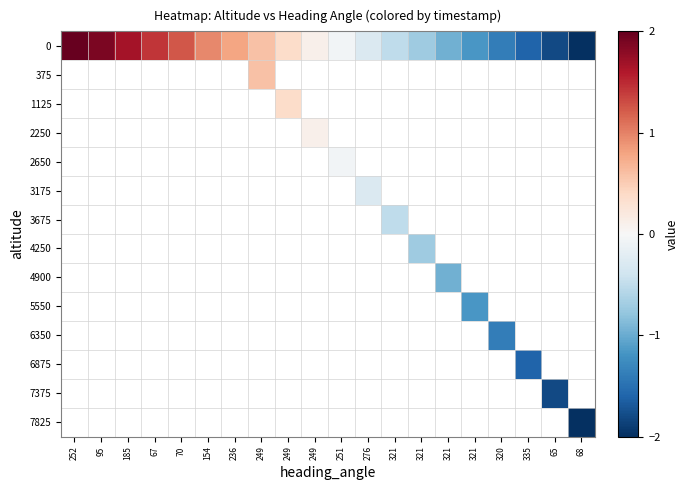

How many series are shown in this chart?

14